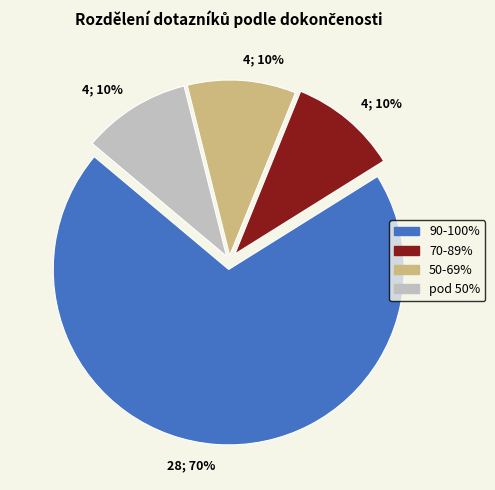

What is the largest slice in the pie chart?

90-100%